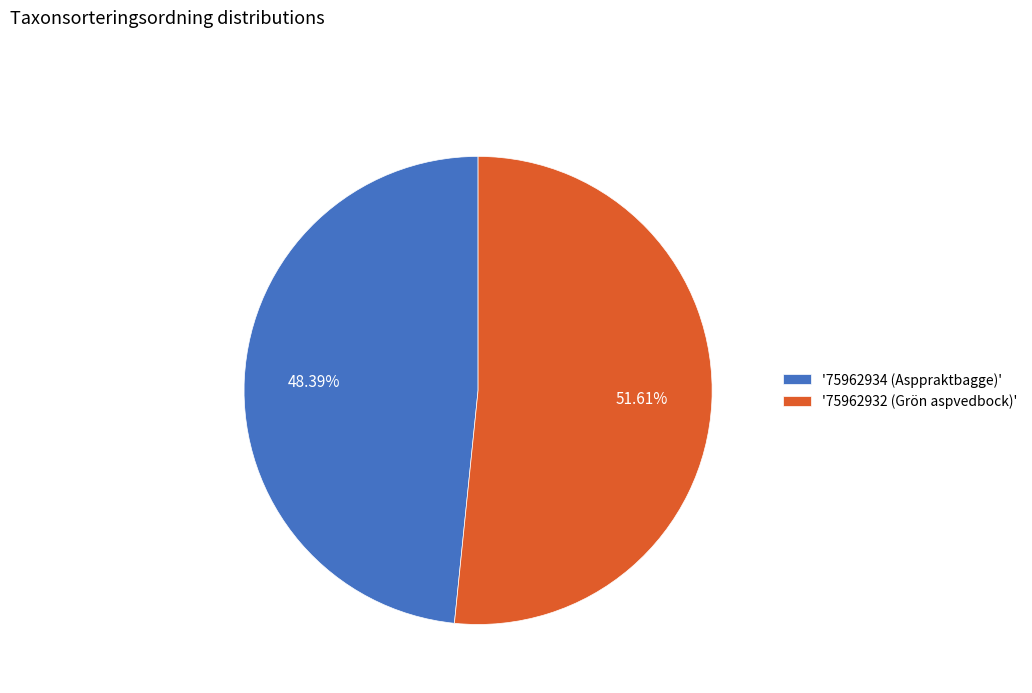

Approximately how many times larger is the value at '75962932 (Grön aspvedbock)' compared to '75962934 (Asppraktbagge)'?

1.1